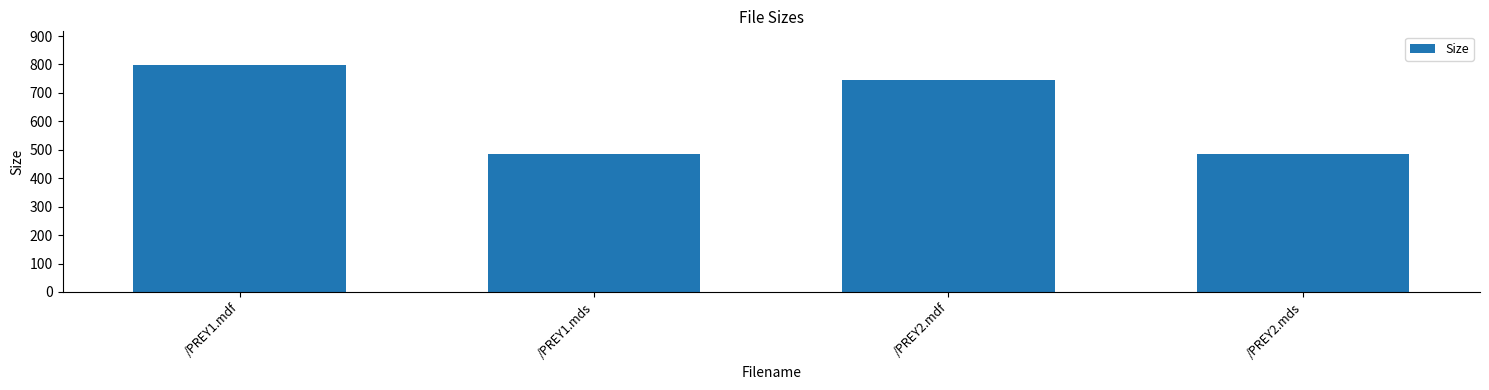

Reading left to right, what are all the values shown in this chart?

/PREY1.mdf=796.9	/PREY1.mds=486.0	/PREY2.mdf=746.1	/PREY2.mds=486.0